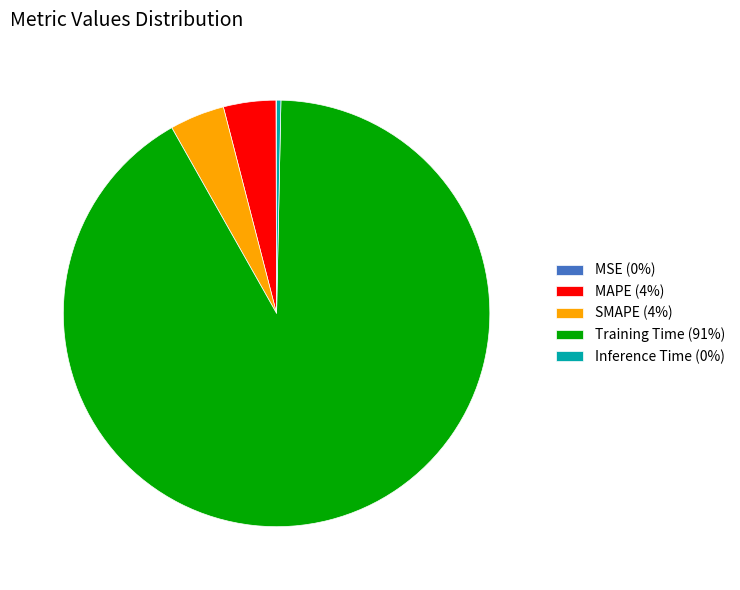

Between SMAPE (4%) and Inference Time (0%), which is larger?

SMAPE (4%)